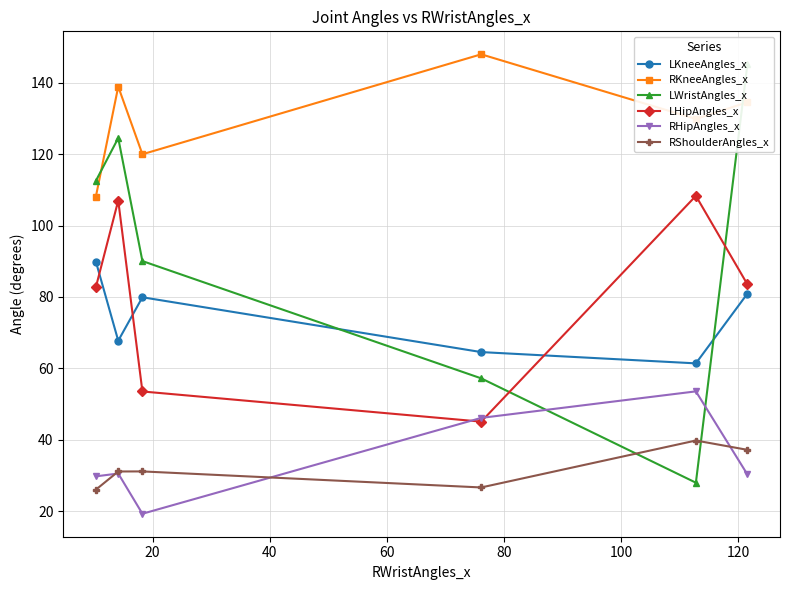

How many interior local peaks does the RHipAngles_x series have?

2